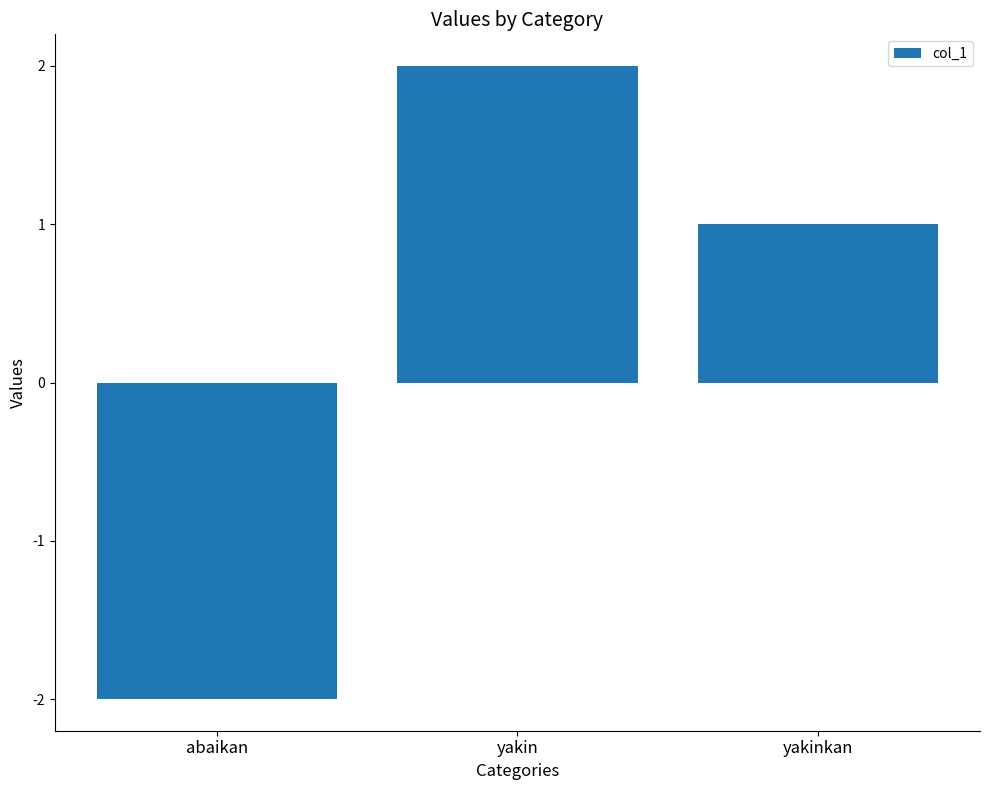

How many bars are there in total?

3